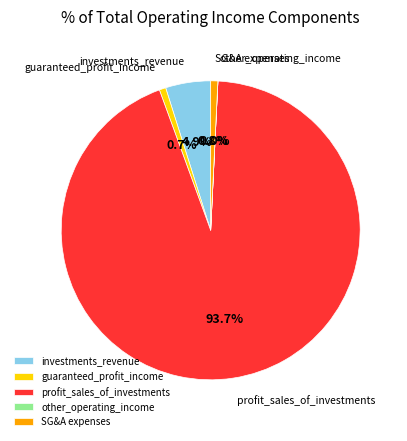

What portion of the pie excludes SG&A expenses?

99.2%